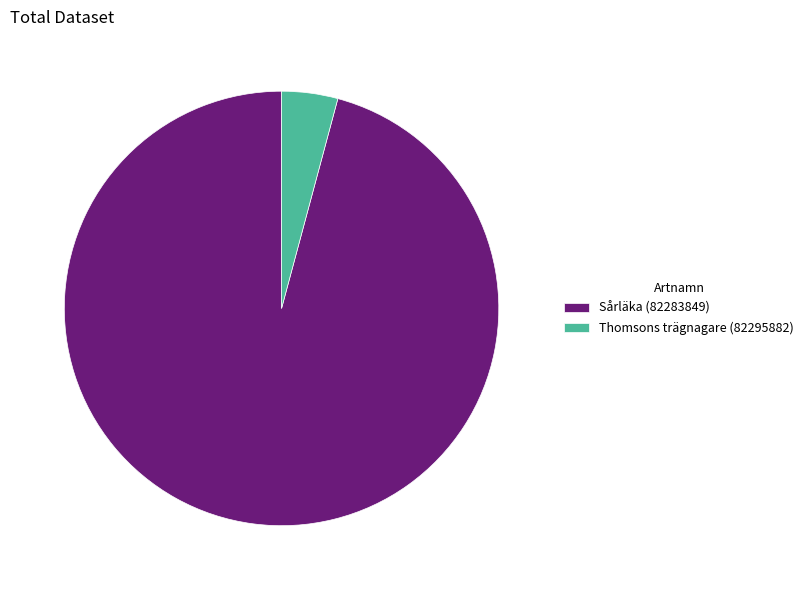

Approximately how many times larger is the value at Sårläka (82283849) compared to Thomsons trägnagare (82295882)?

23.0